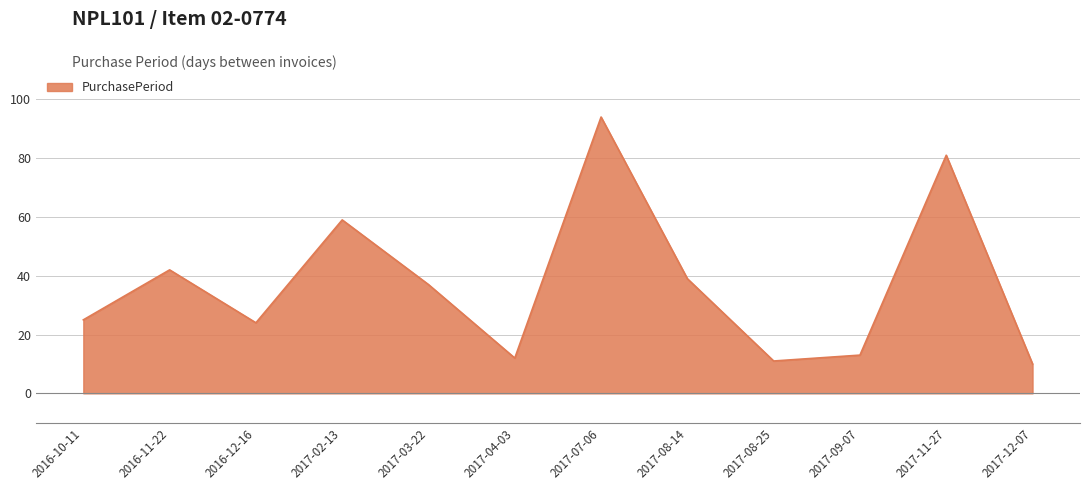

What is the change in value from 2017-09-07 to 2017-12-07?

-3